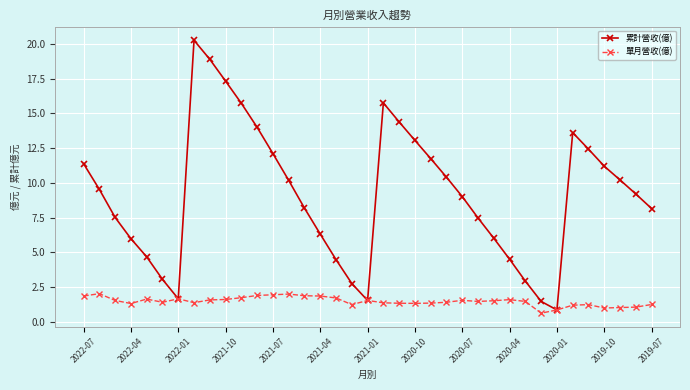

What is the maximum value shown in the chart?

20.3